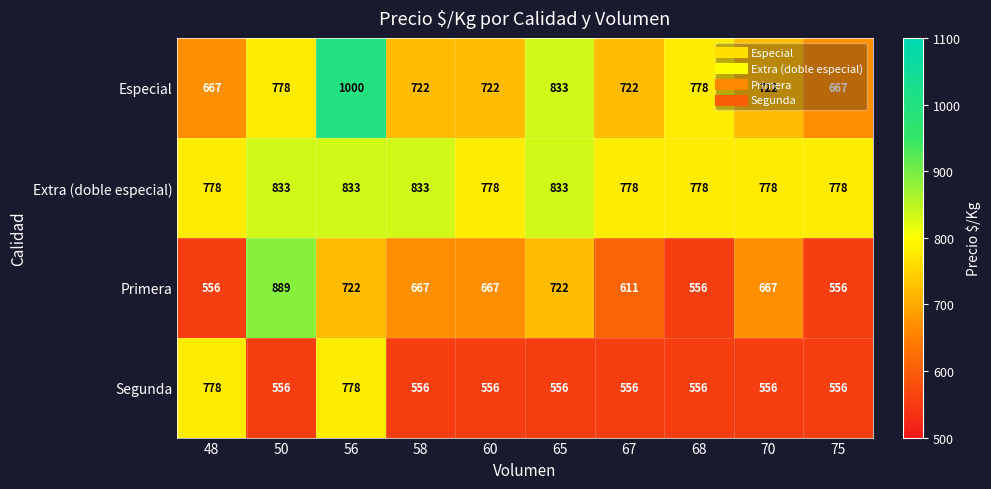

What is the greatest value displayed?

1000